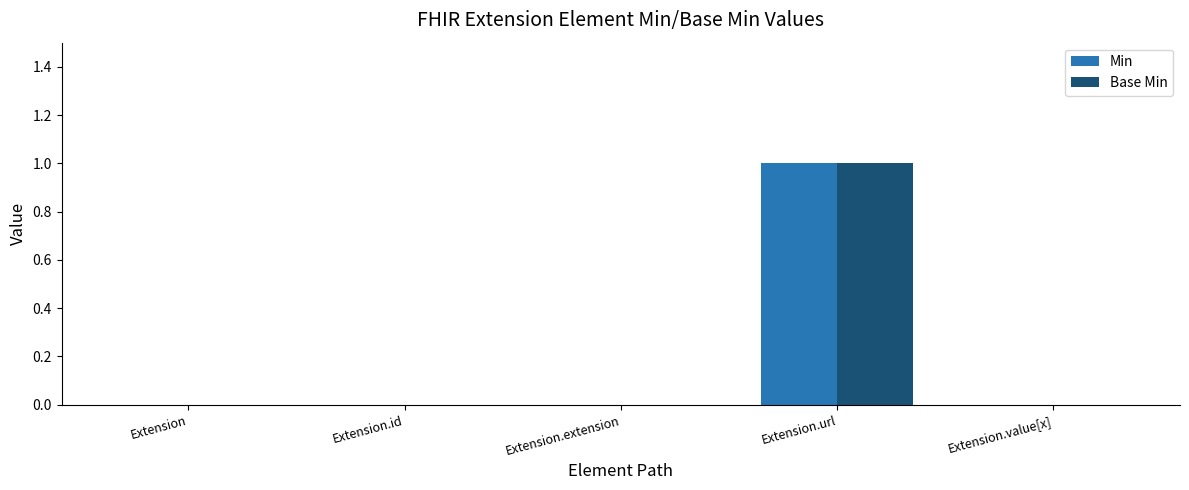

The Base Min series shows 1 at Extension.value[x]. True or false?

False